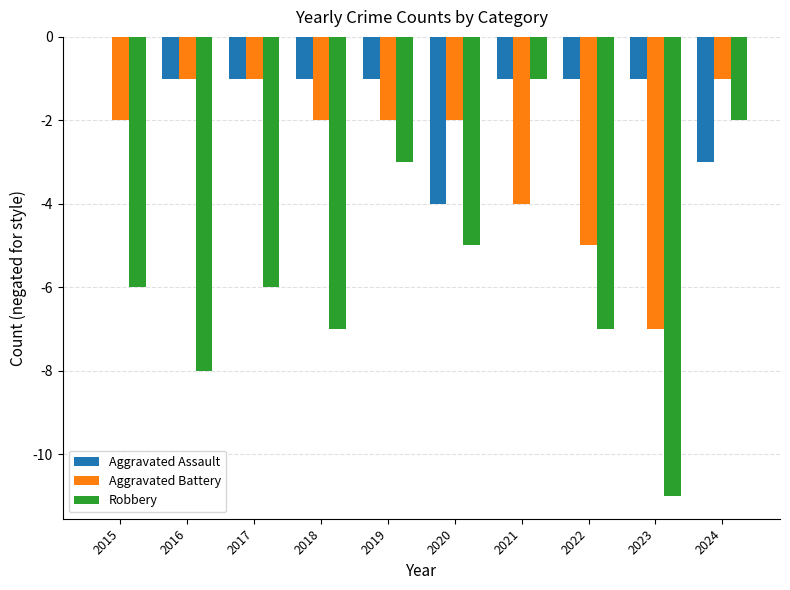

Which series has the largest total across all categories?

Aggravated Assault